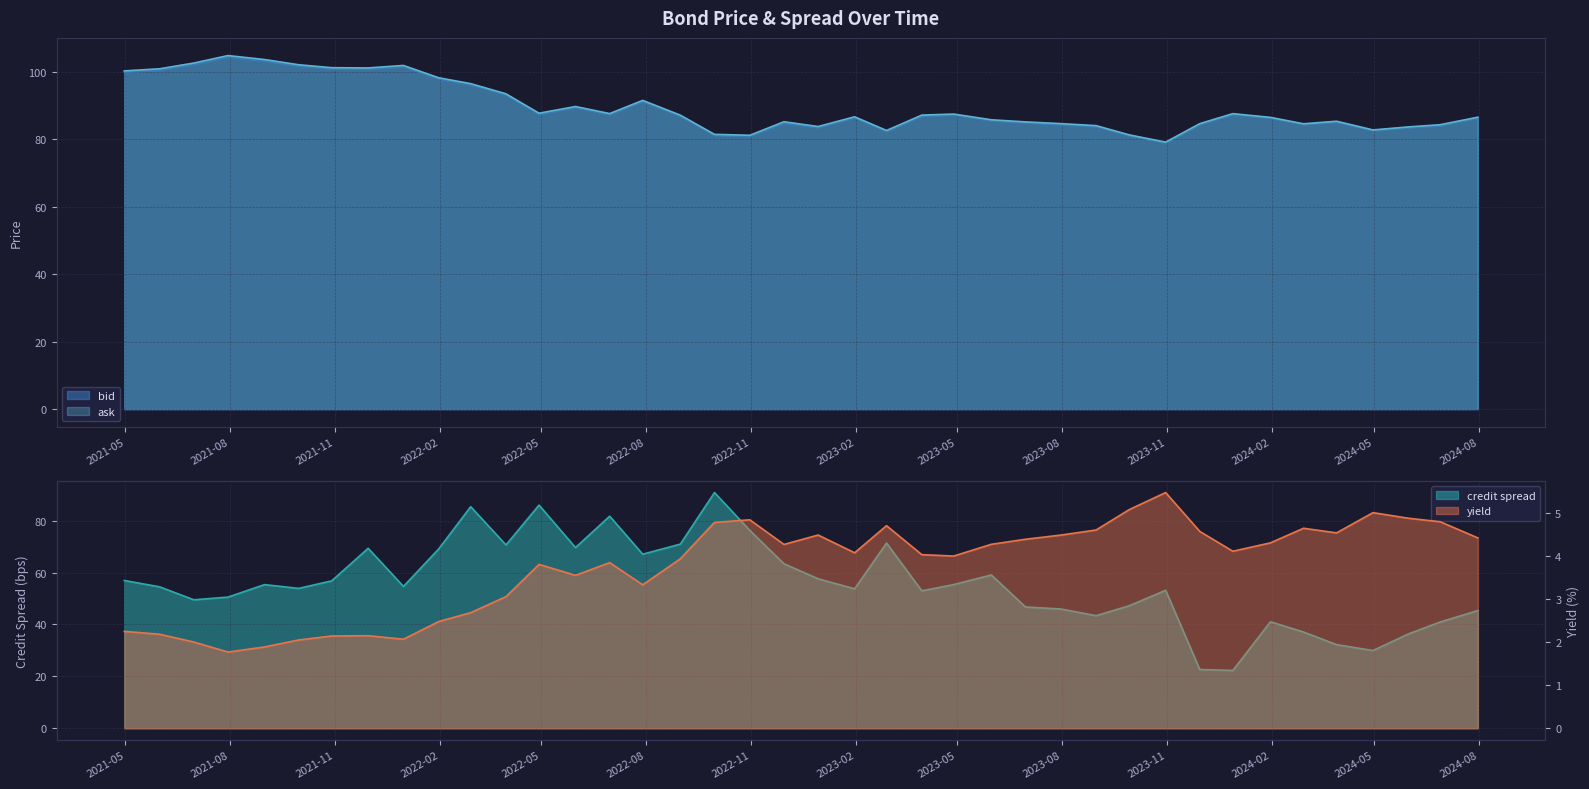

What is the difference between the second highest and minimum values in the bid series?

24.3